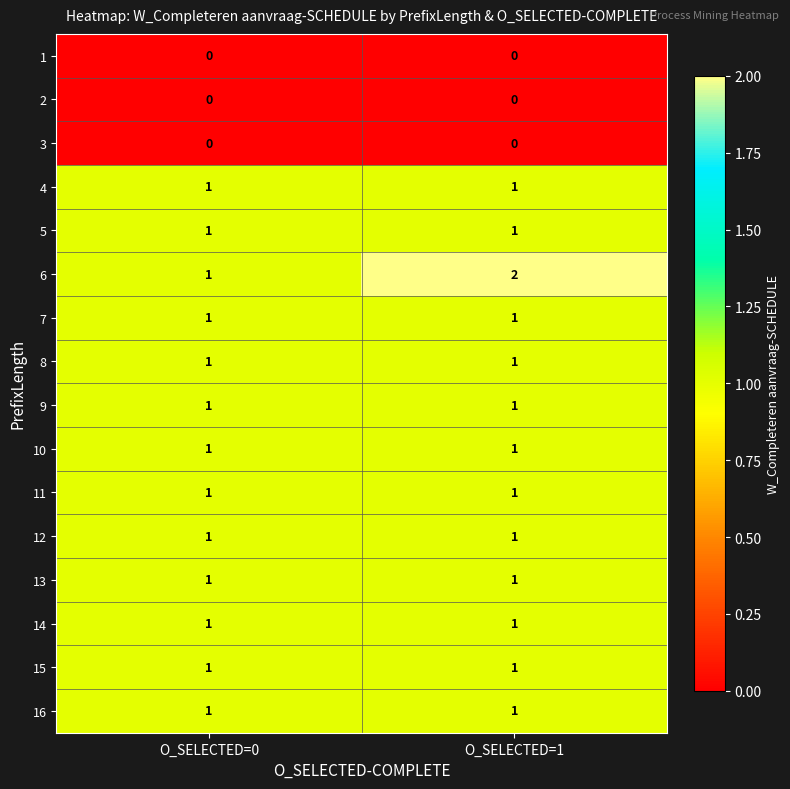

How many distinct data groups are displayed?

16